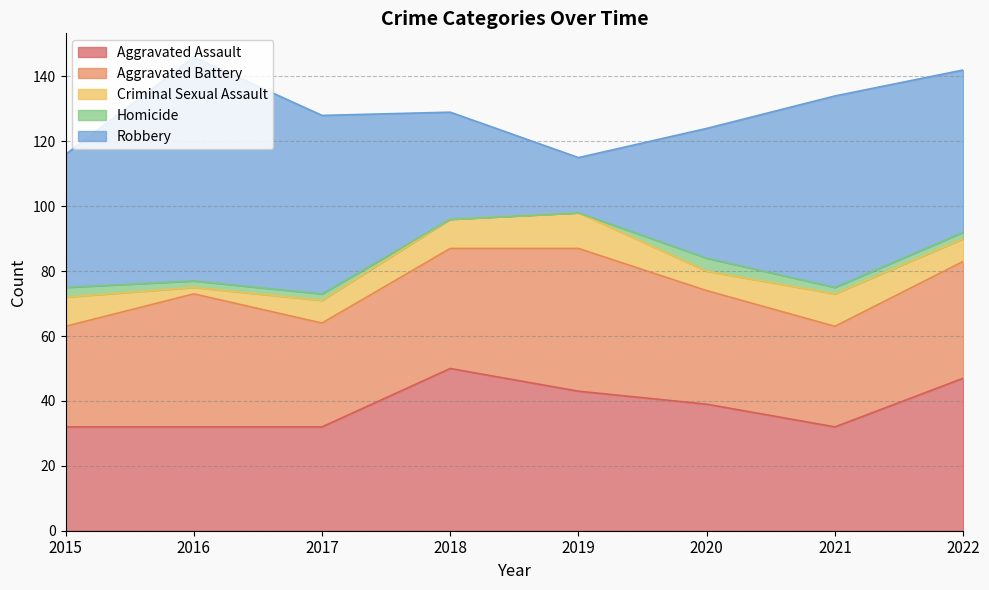

Does the chart have visible grid lines?

Yes